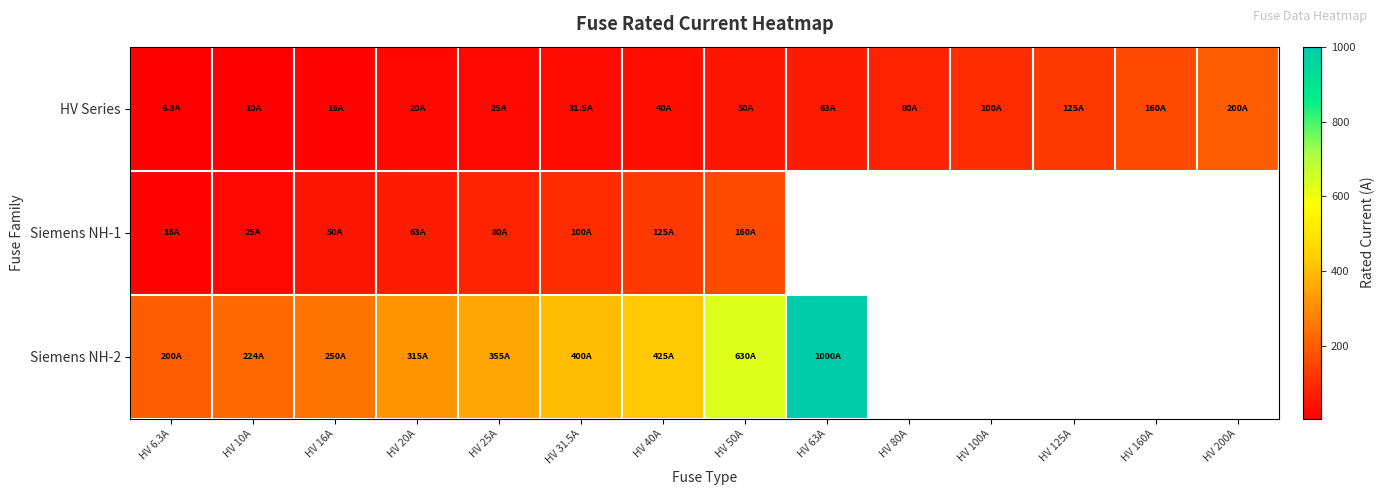

Is it true that Siemens NH-1 equals 25.0 at HV 10A?

True